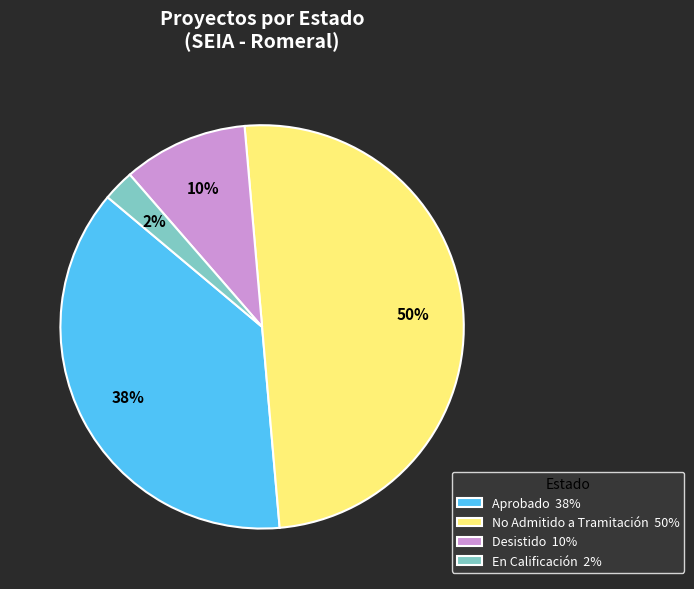

The En Calificación 2% slice represents 2% of the pie. True or false?

True